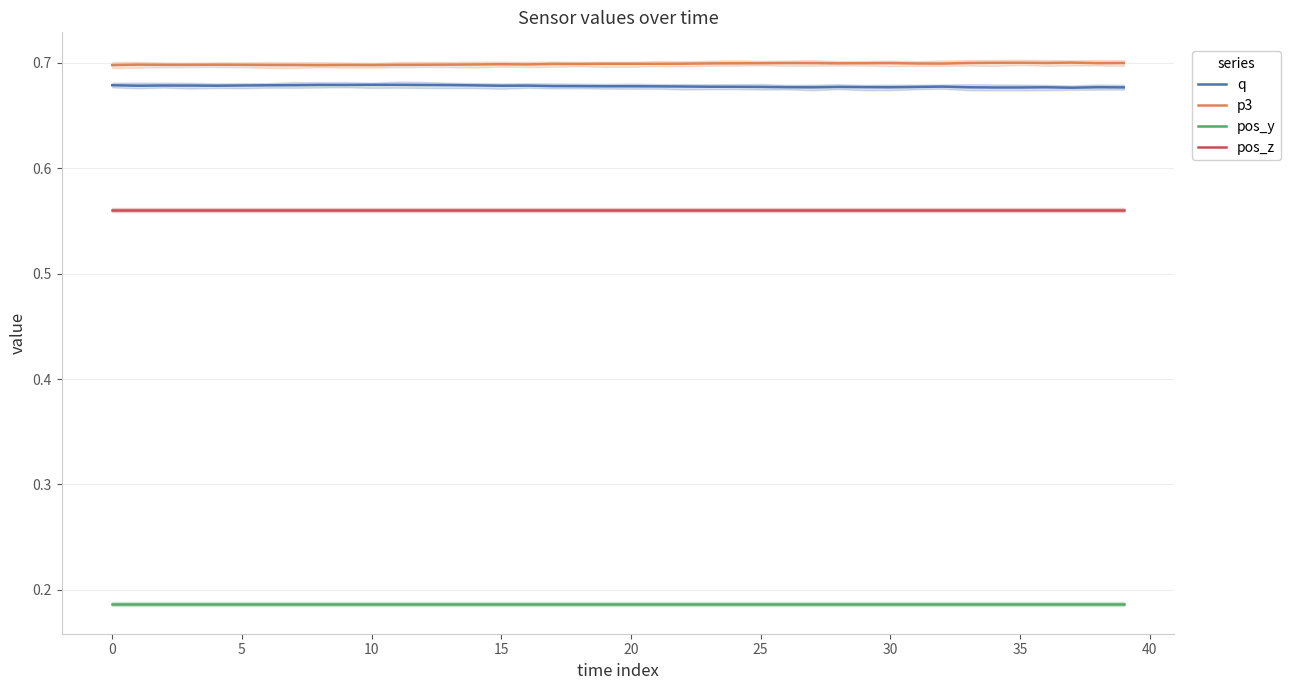

At which label does p3 reach its peak?

37